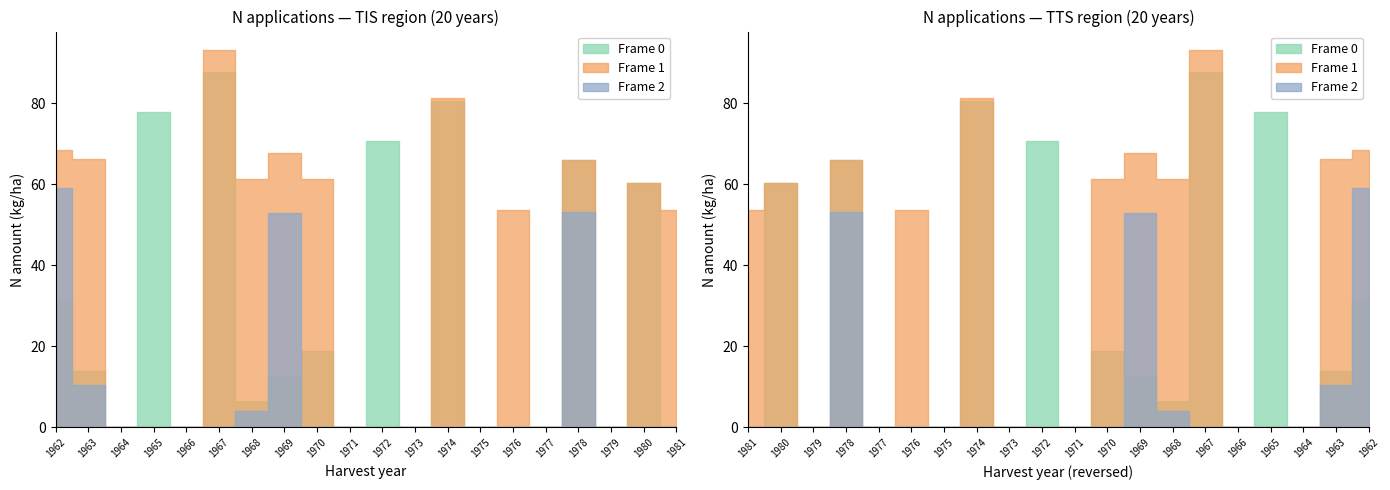

At which category is the sum across all series the highest?

1978